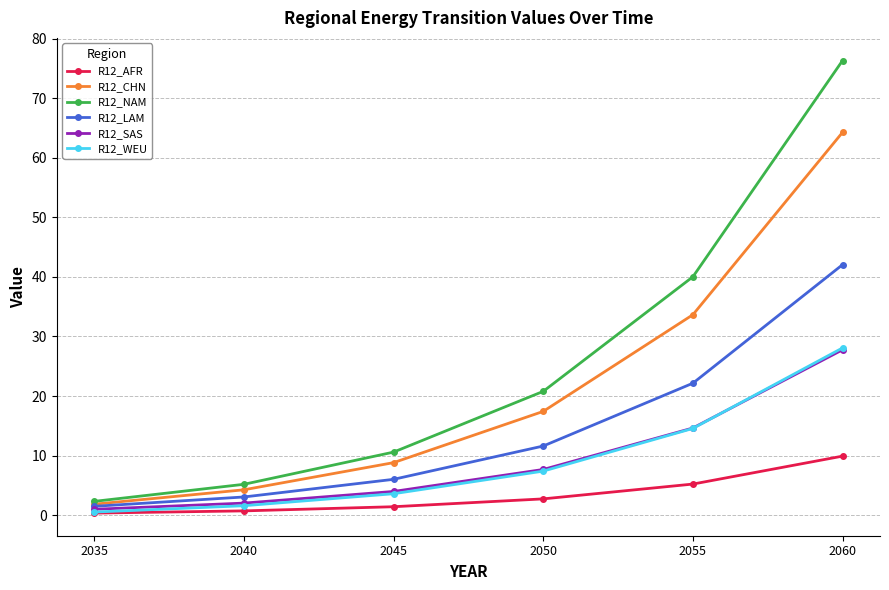

What is the spread (max minus min) of values at 2045?

9.2